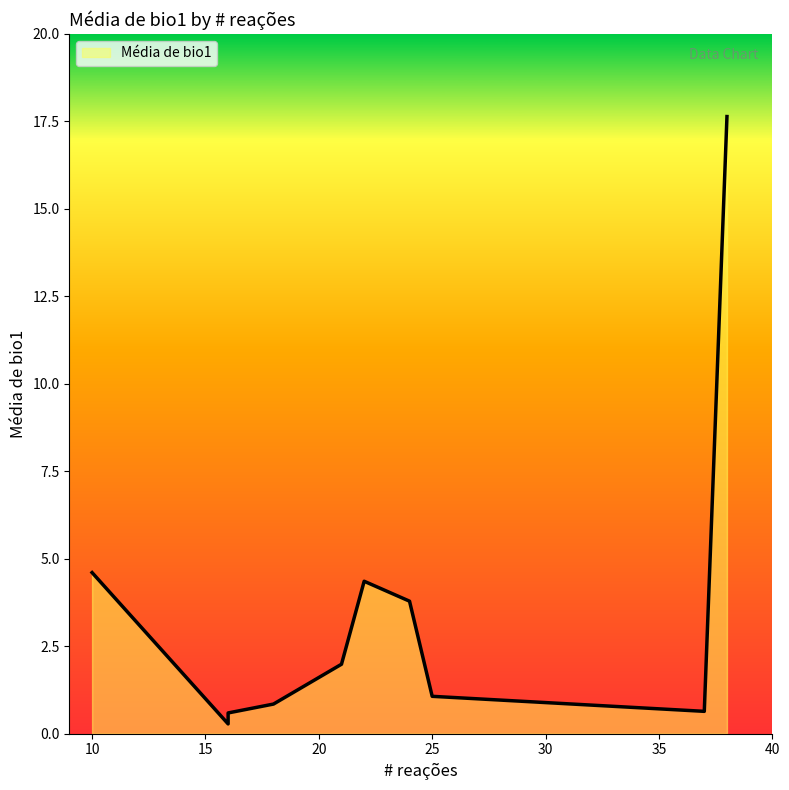

List the labels in order of value, largest first.

38, 10, 22, 24, 21, 25, 18, 37, 16, 16